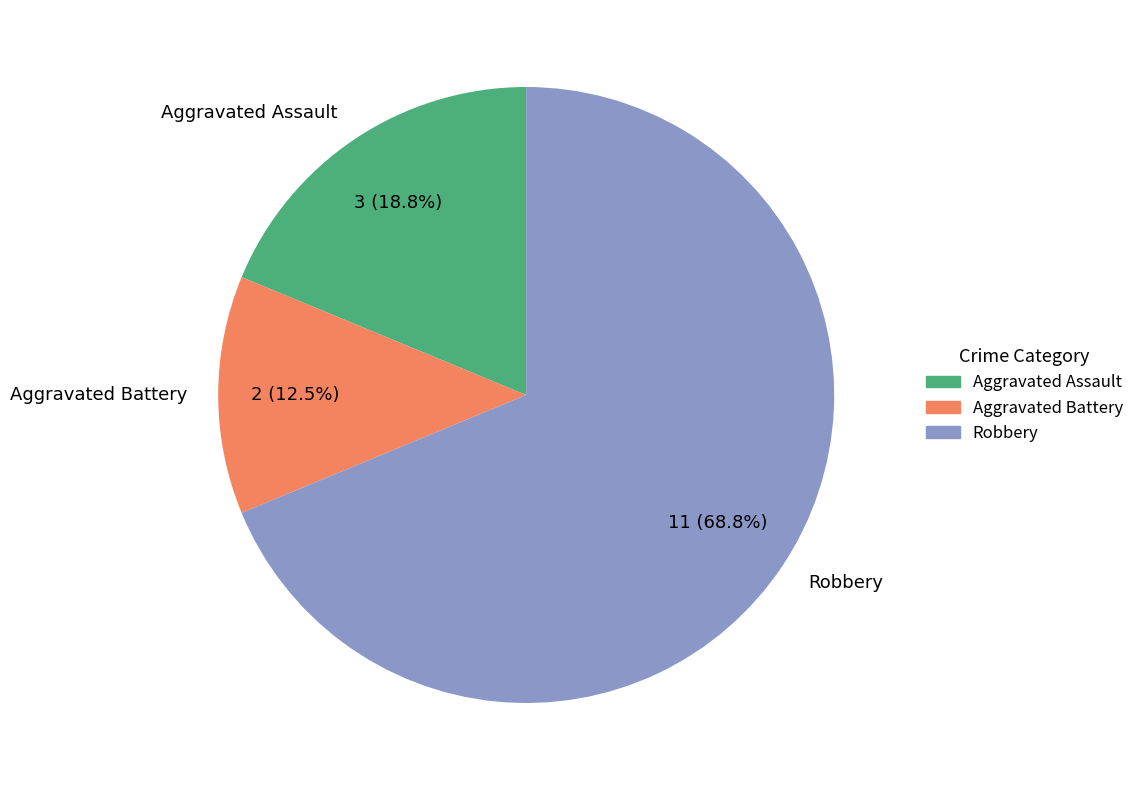

To the nearest percent, what is the difference between the Aggravated Assault and Robbery slice percentages?

50%